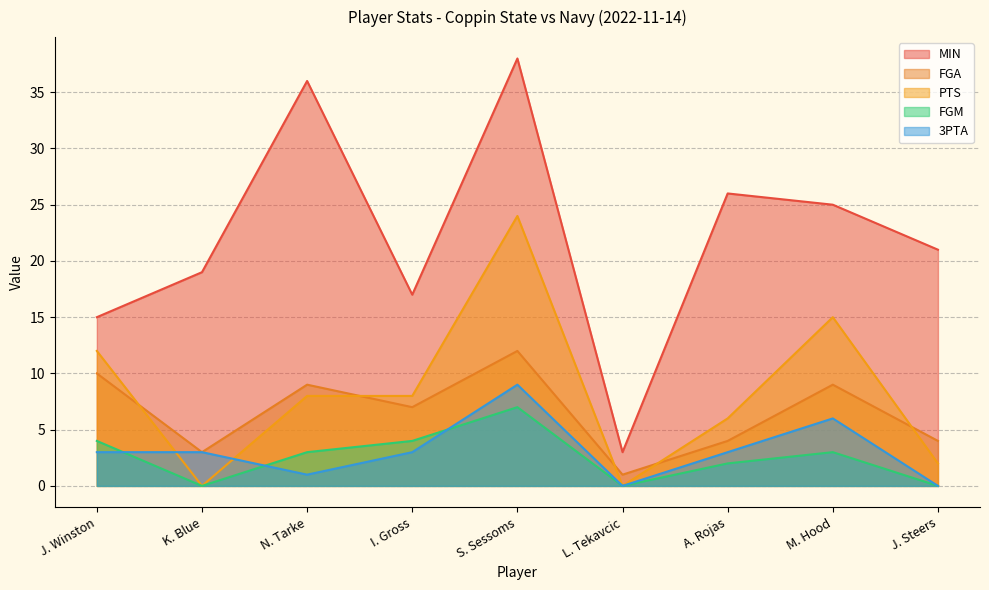

At which label does FGM first exceed 3?

J. Winston